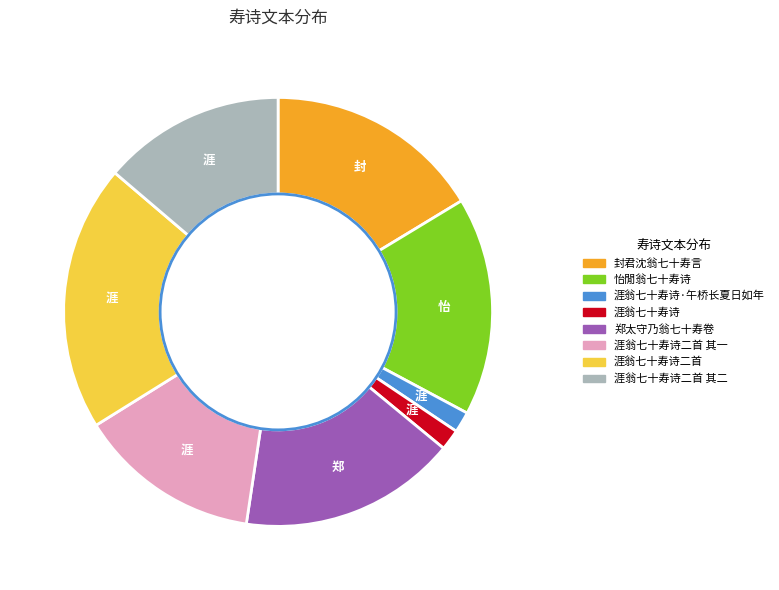

Does 封君沈翁七十寿言 represent more than half of the total?

No